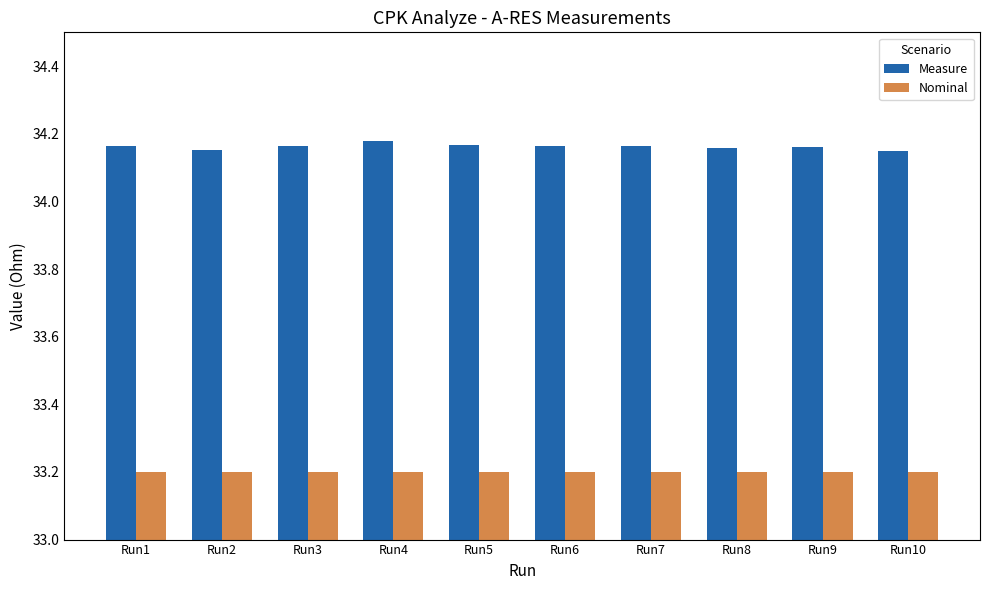

What is the highest value of the Nominal series?

33.2